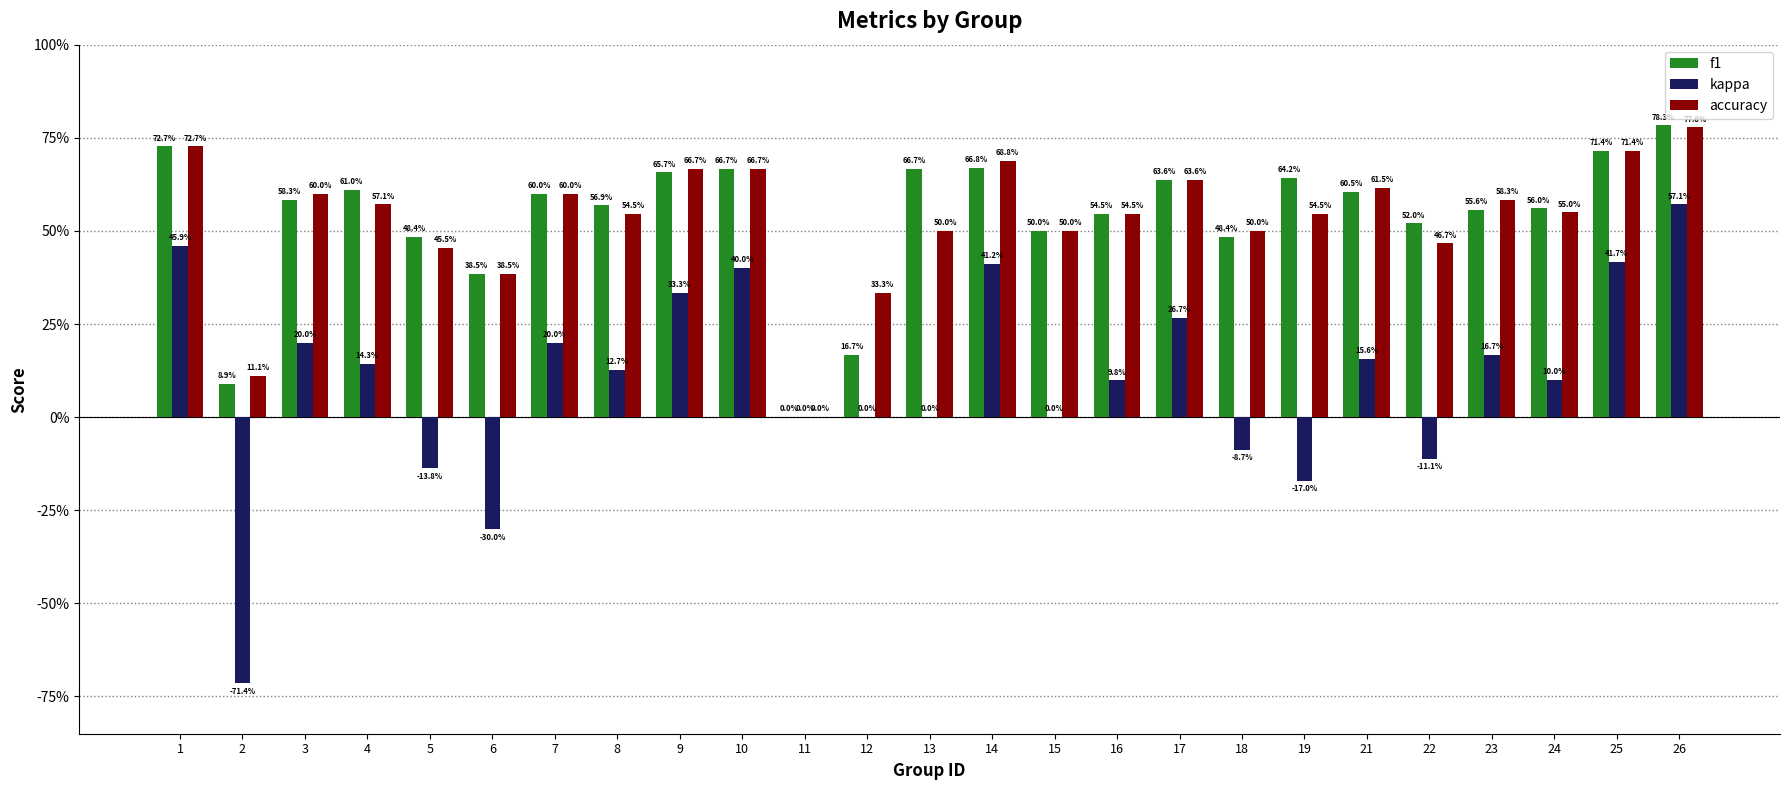

Does the chart contain stacked bars?

No